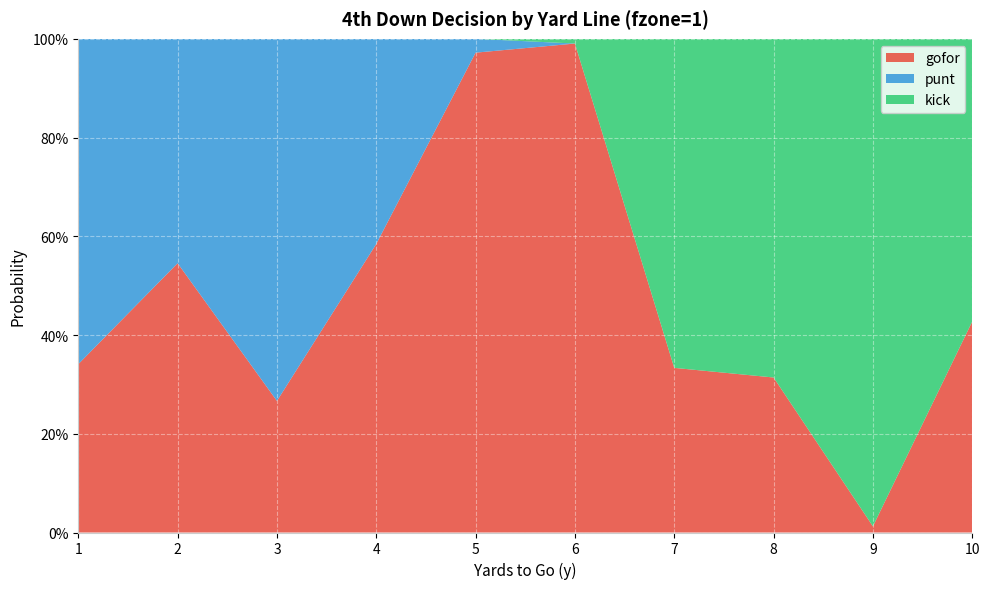

Reading left to right, transcribe all the data shown in this chart.

gofor: 1=0.3	2=0.5	3=0.3	4=0.6	5=1.0	6=1.0	7=0.3	8=0.3	9=0.0	10=0.4
punt: 1=0.7	2=0.5	3=0.7	4=0.4	5=0.0	6=0.0	7=0.0	8=0.0	9=0.0	10=0.0
kick: 1=0.0	2=0.0	3=0.0	4=0.0	5=0.0	6=0.0	7=0.7	8=0.7	9=1.0	10=0.6